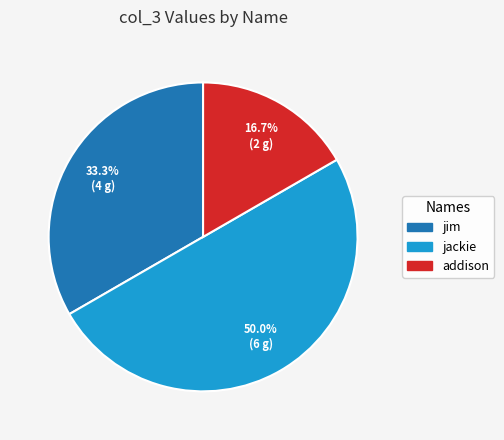

How many slices are in this pie chart?

3